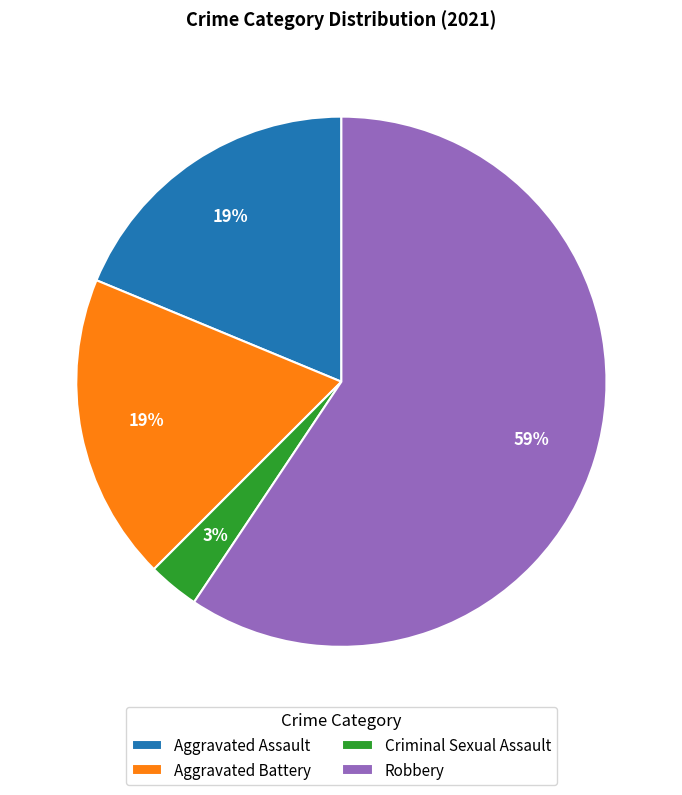

To the nearest percent, what is the difference between the largest and smallest slice percentages?

56%